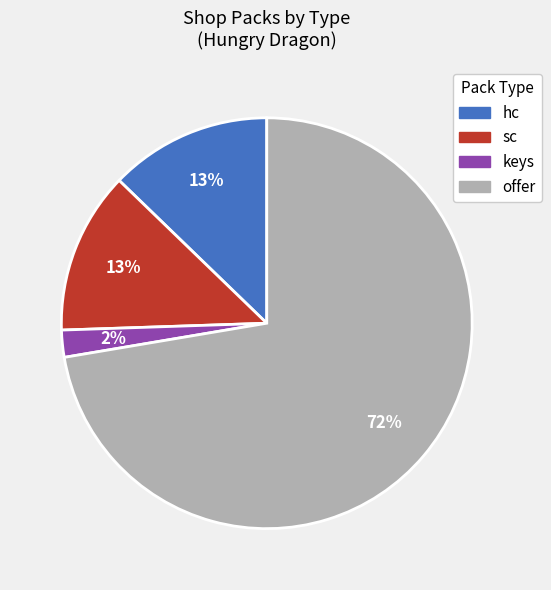

Is the sum of keys and hc greater than half?

No